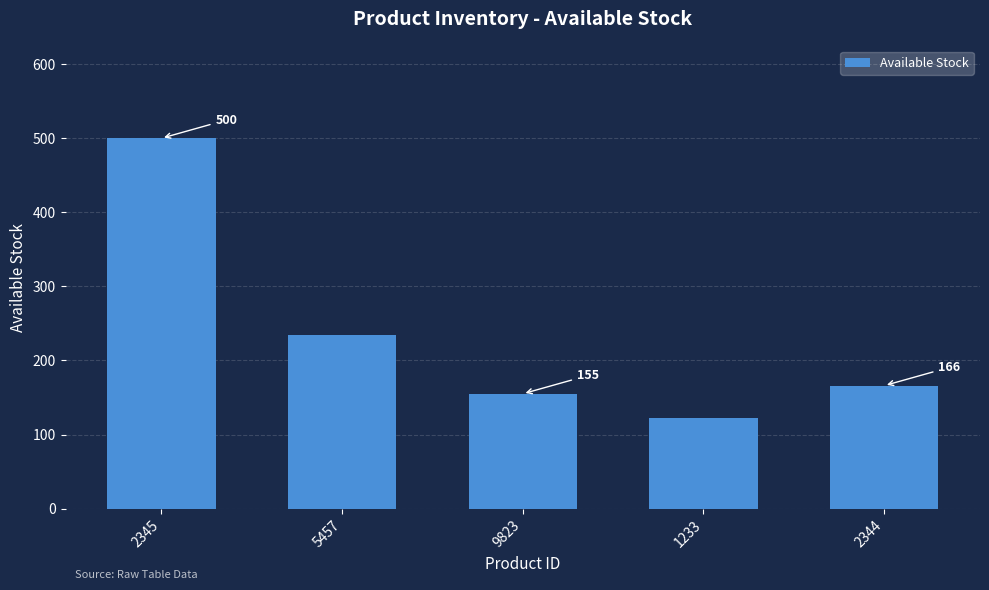

The value at 2345 is 825. True or false?

False